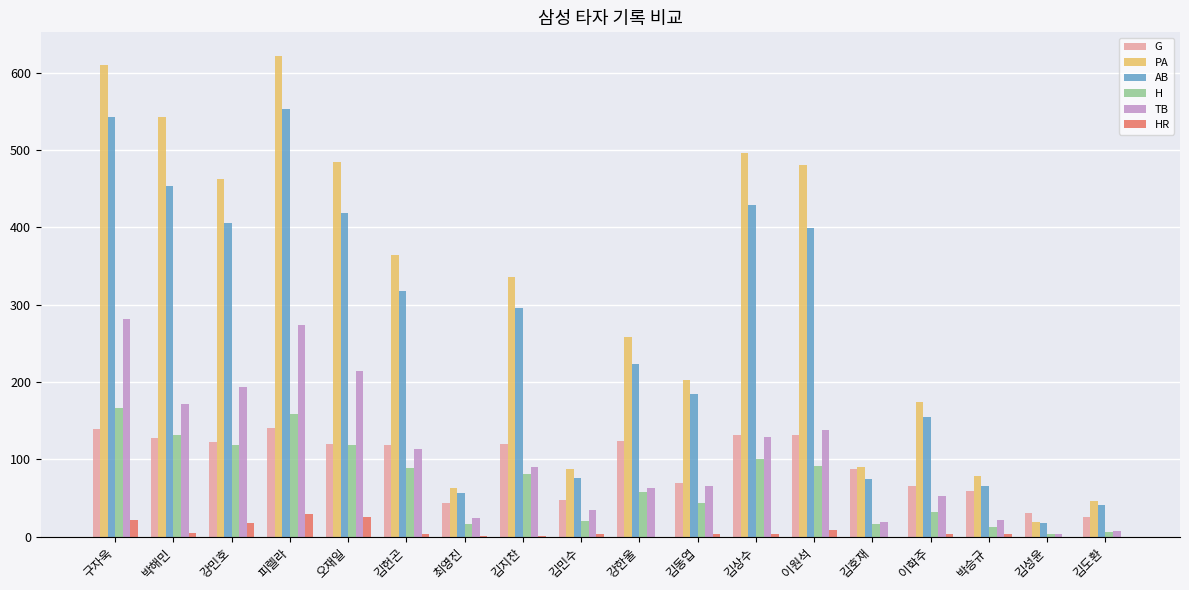

What is the maximum value shown in the chart?

621